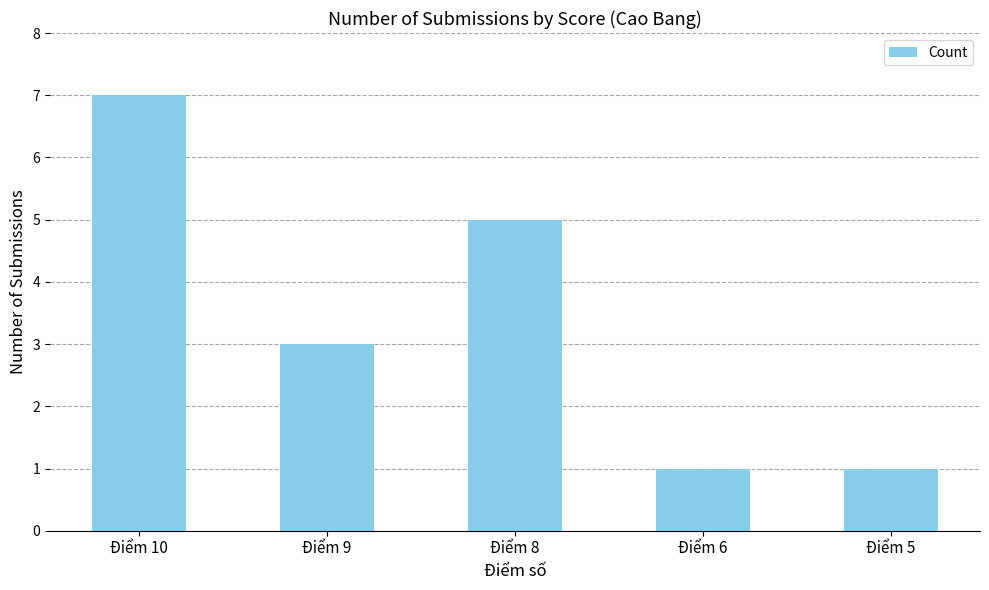

Reading left to right, what are all the values shown in this chart?

Điểm 10=7	Điểm 9=3	Điểm 8=5	Điểm 6=1	Điểm 5=1